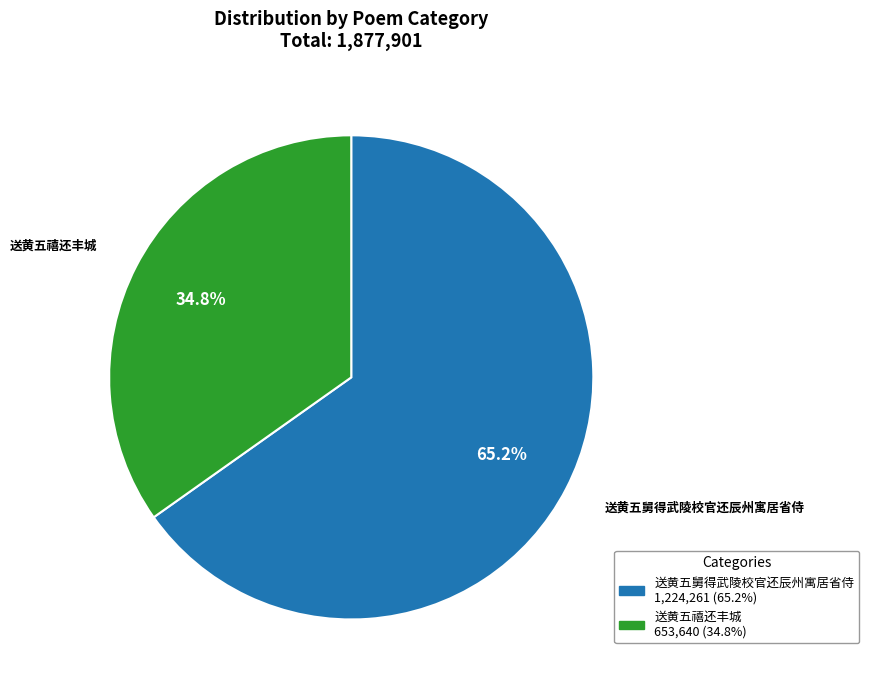

To the nearest percent, what percentage of the pie is 送黄五禧还丰城?

35%